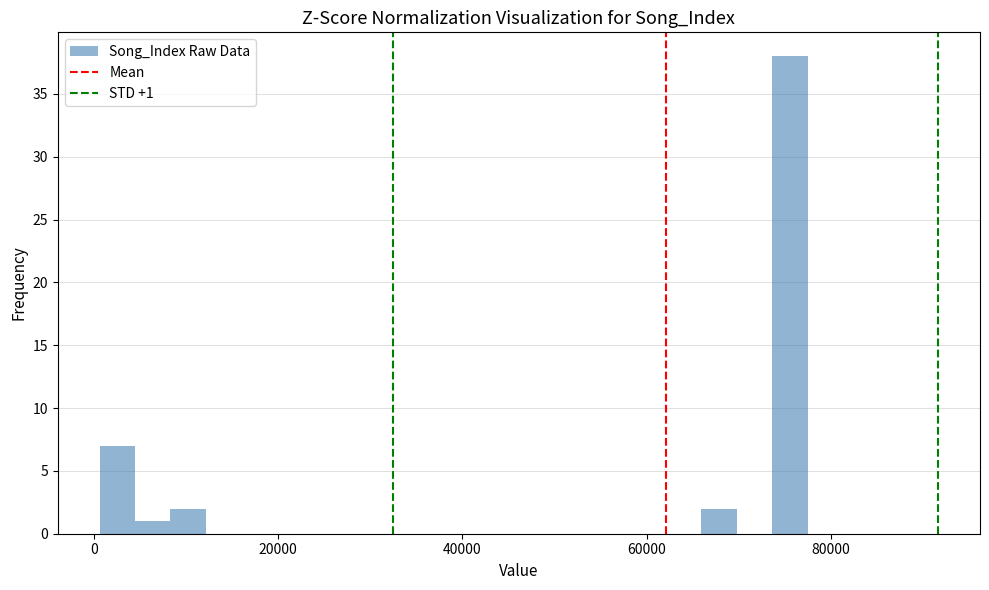

Around what value on the x-axis is the tallest bar? Give the approximate position of its centre, as read against the axis.

76000